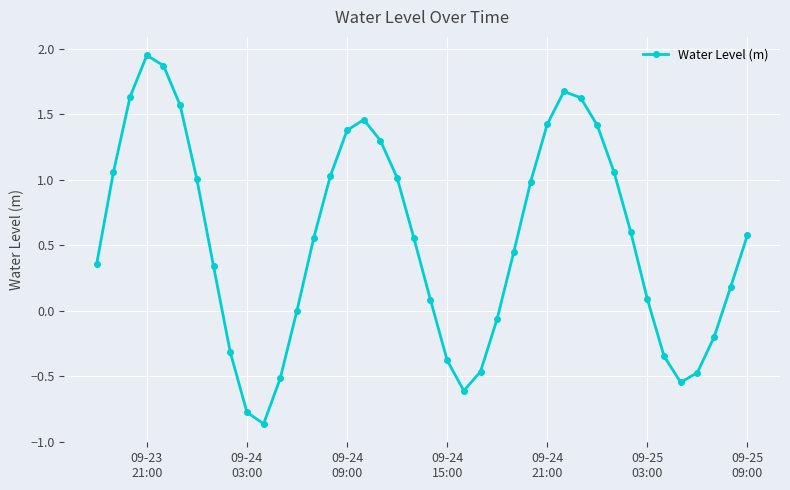

How many points are lower than both their immediate neighbors (excluding endpoints)?

3